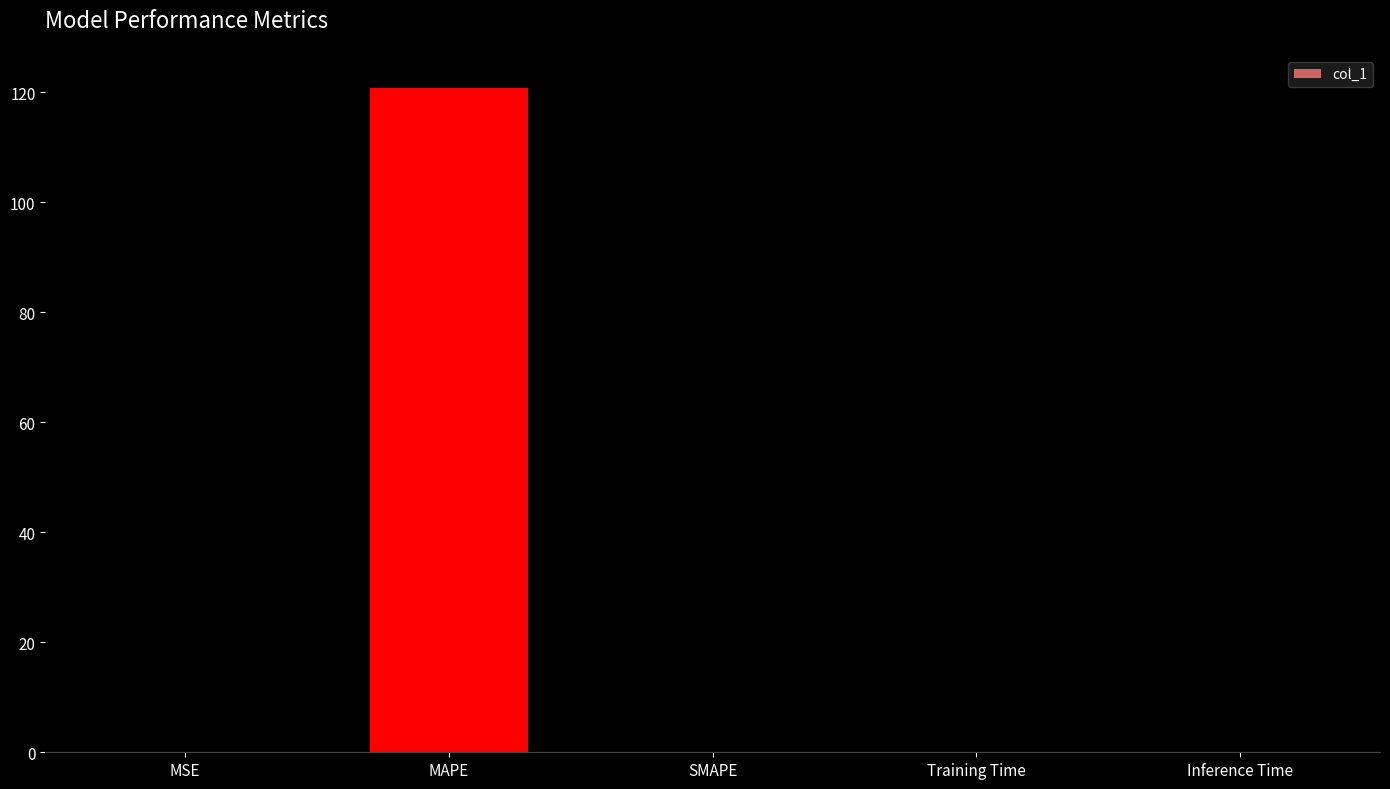

At which category does the chart reach its peak across all series?

MAPE